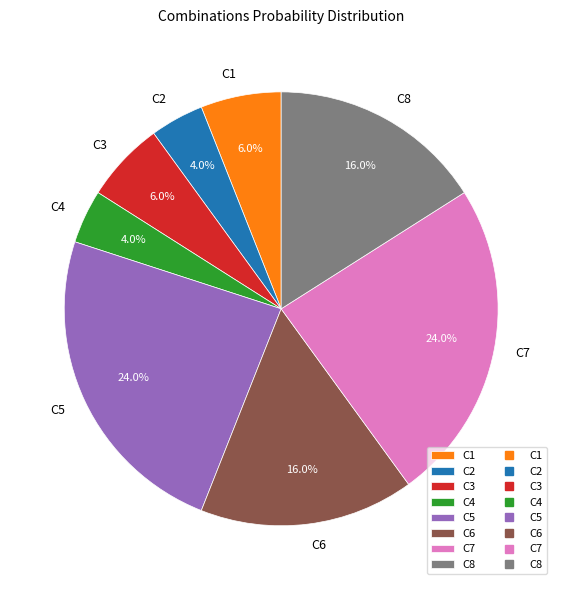

Is the sum of C1 and C3 greater than half?

No